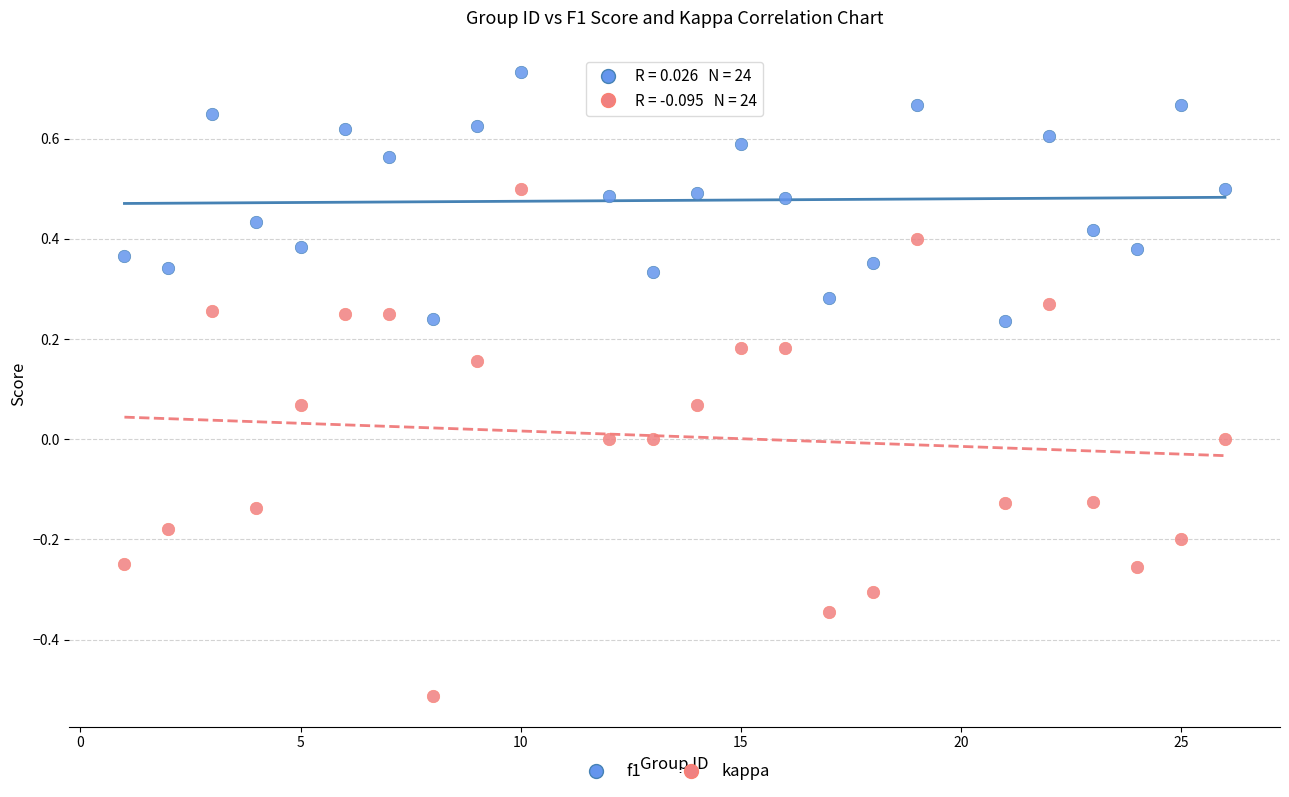

What are all the series names shown in the legend?

f1, kappa